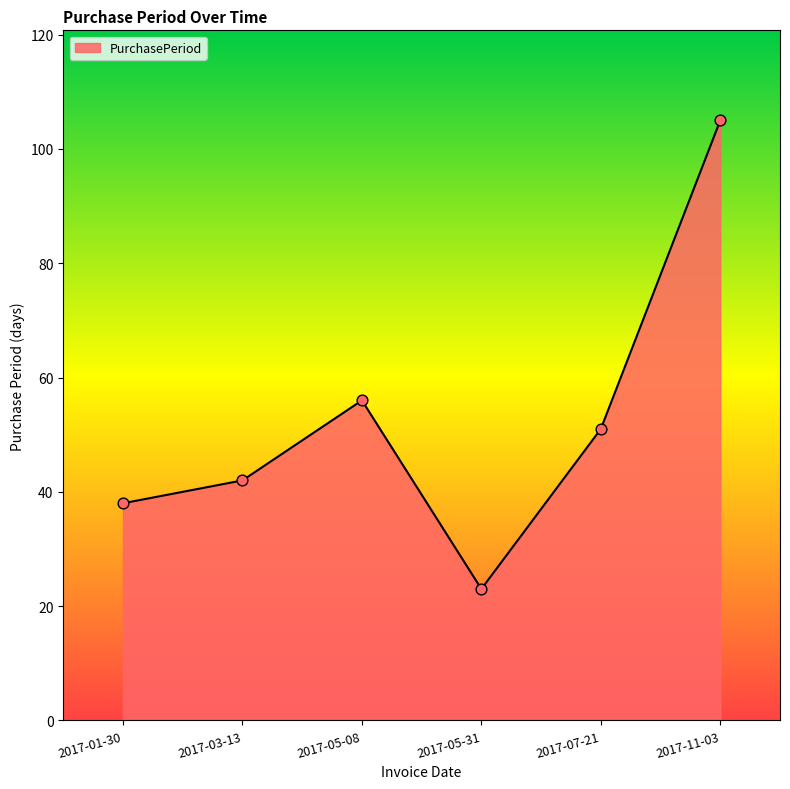

What is the ratio of the value at 2017-11-03 to the value at 2017-03-13?

2.5